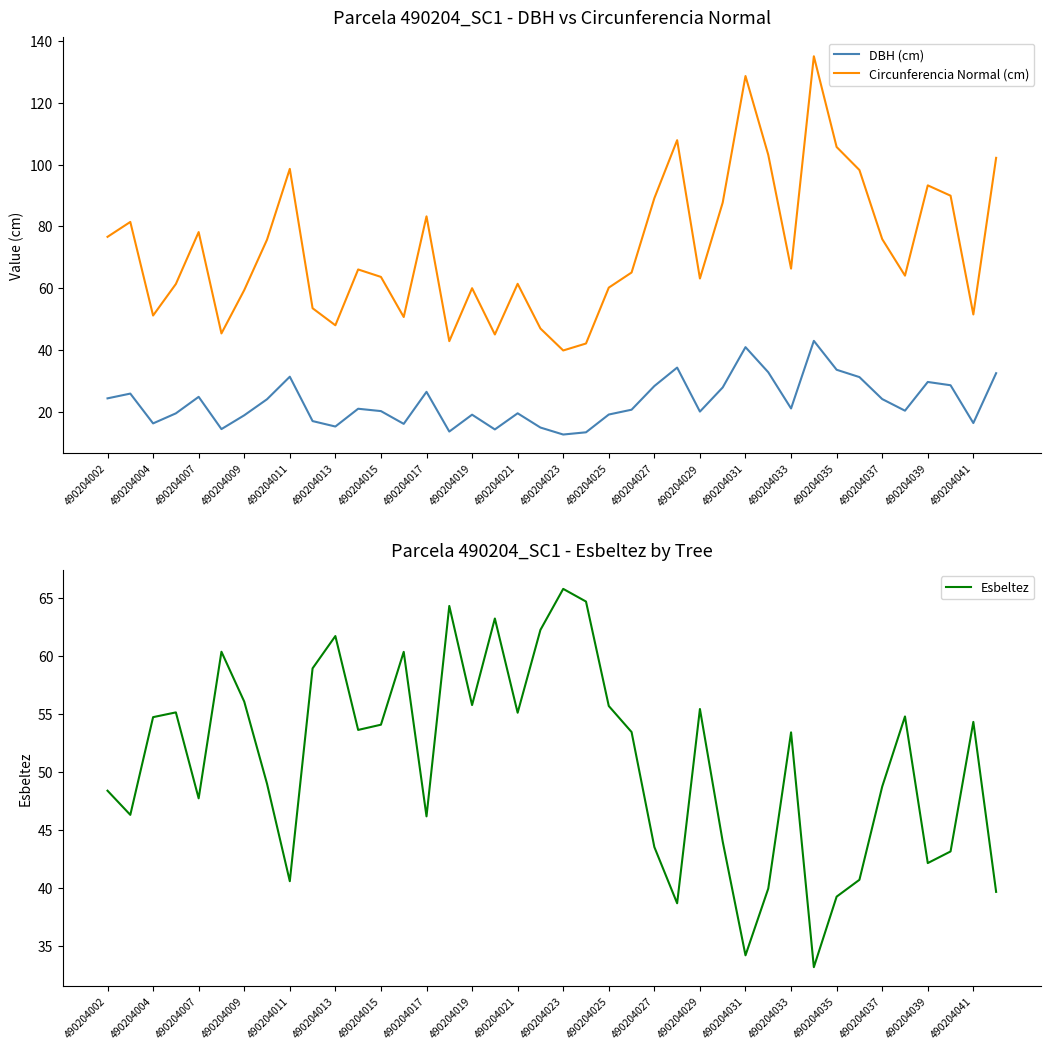

What is the average value of the Esbeltez series?

51.0